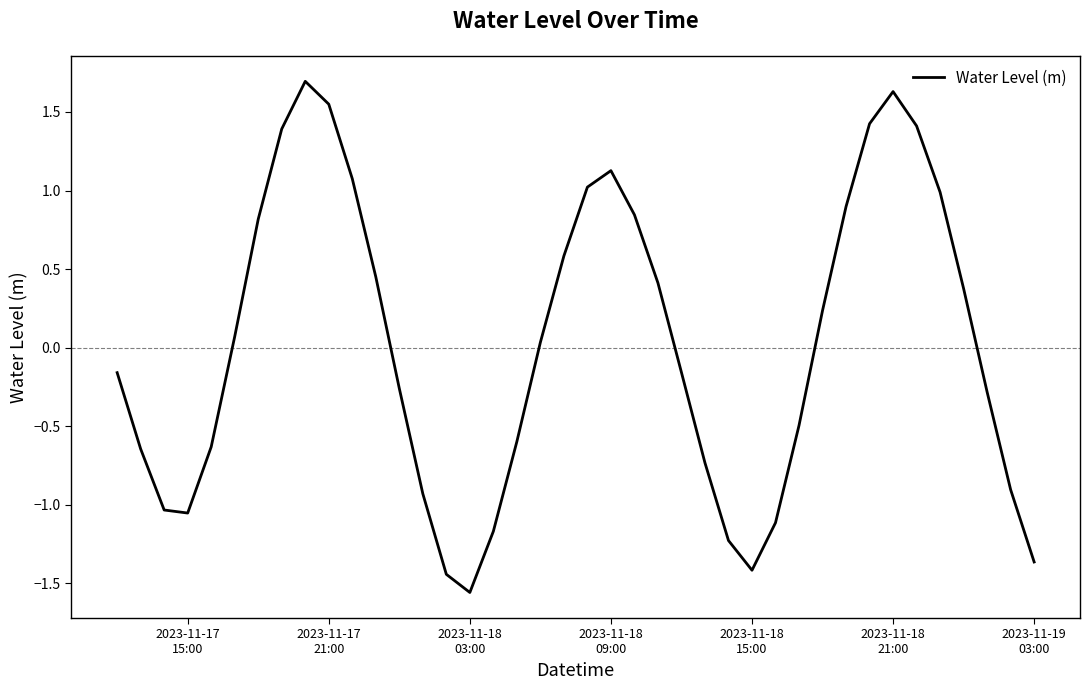

What is the difference between the maximum and minimum values?

3.3